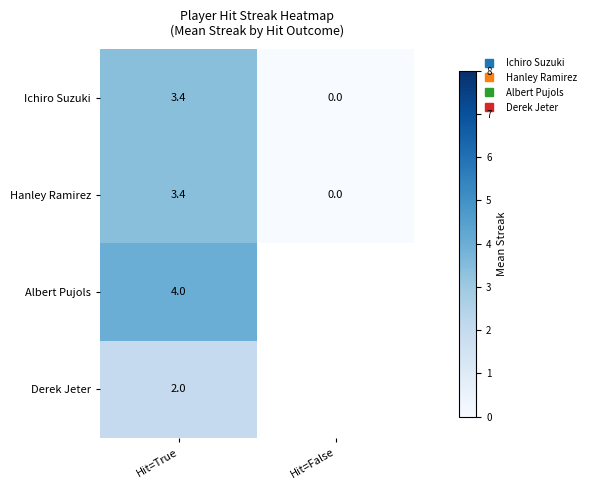

Rank the series by their maximum value, from highest to lowest.

Albert Pujols, Ichiro Suzuki, Hanley Ramirez, Derek Jeter